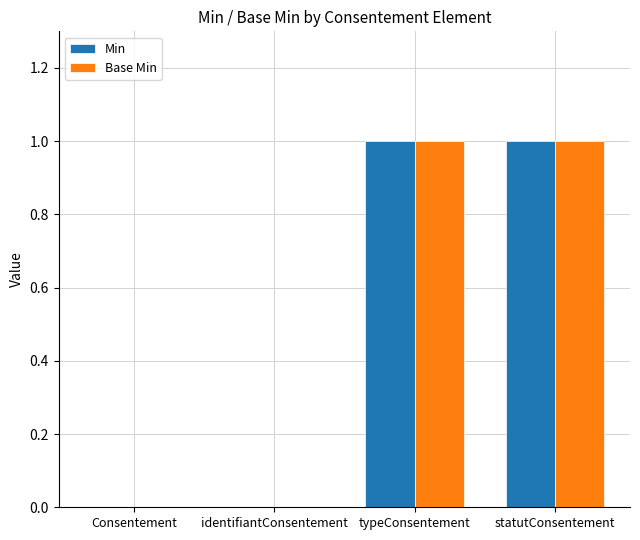

How many Min values are between 0 and 1?

4